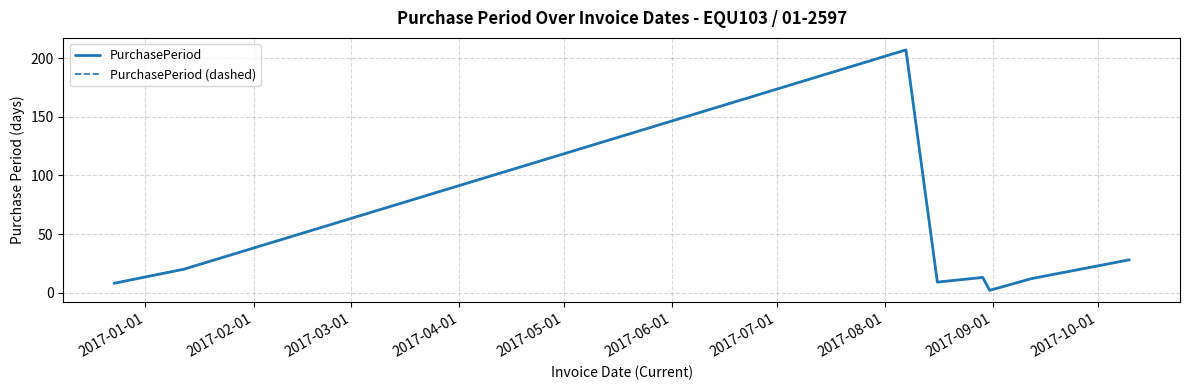

What is the sum of all PurchasePeriod values?

299